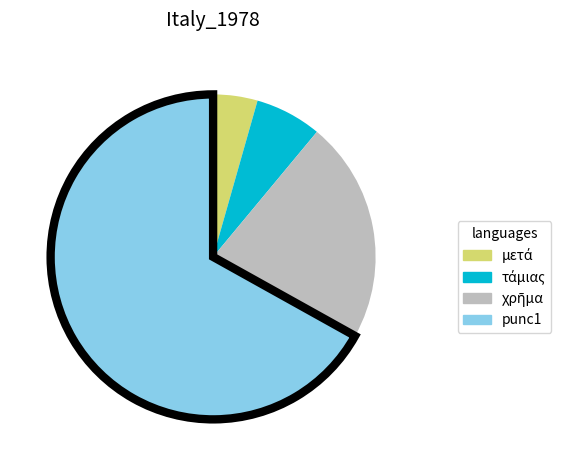

Does any single category account for the majority?

Yes